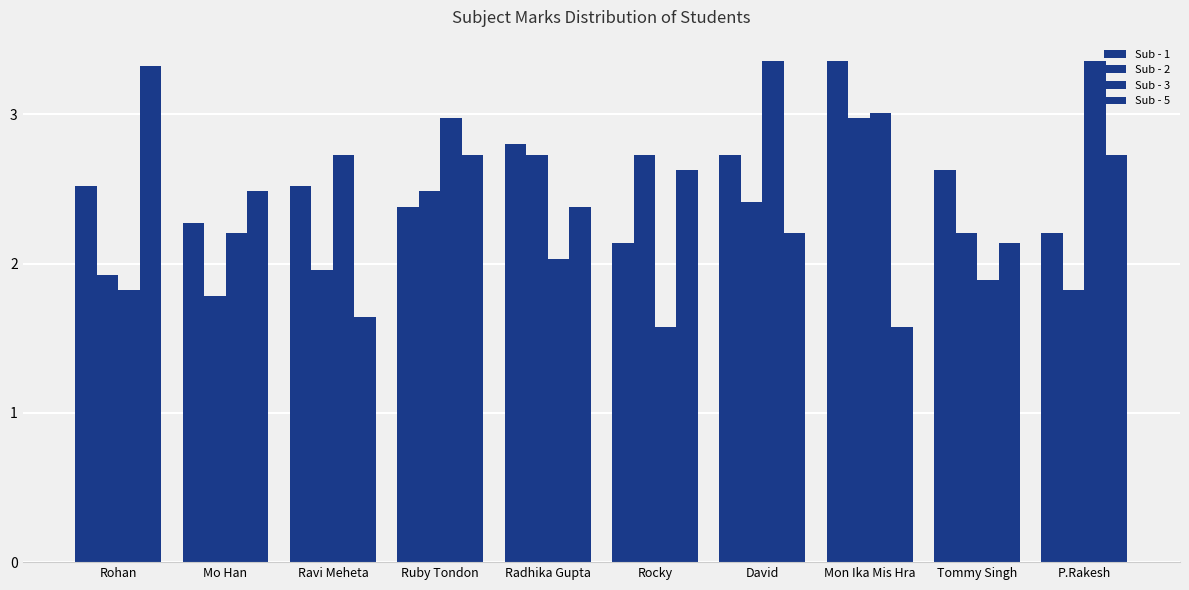

How many bars are there in total?

40